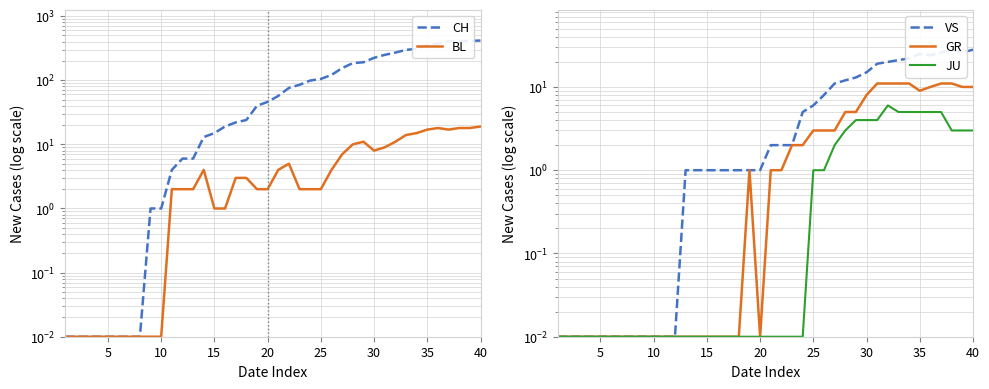

True or false: CH and GR cross at least once.

False